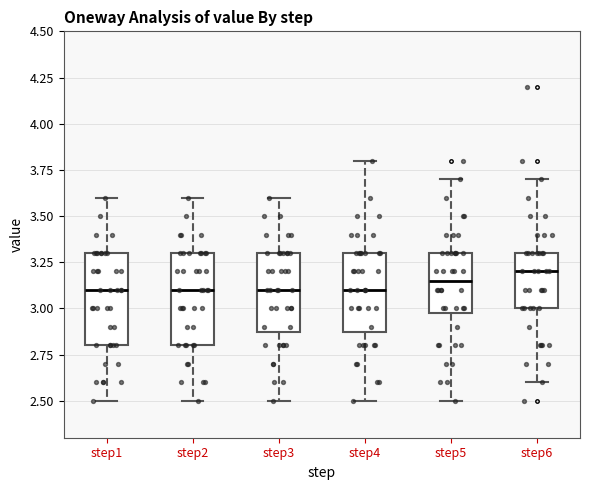

Reading left to right, transcribe this box plot: for each box, give where its median line is, the range the box spans, and where its two whiskers end, as read against the y-axis. The values are not printed on the chart, so give them approximately, as read against the axis.

step1: median 3.10, box 2.80 to 3.30, whiskers 2.50 to 3.60
step2: median 3.10, box 2.80 to 3.30, whiskers 2.50 to 3.60
step3: median 3.10, box 2.90 to 3.30, whiskers 2.50 to 3.60
step4: median 3.10, box 2.90 to 3.30, whiskers 2.50 to 3.80
step5: median 3.15, box 3.00 to 3.30, whiskers 2.50 to 3.70
step6: median 3.20, box 3.00 to 3.30, whiskers 2.60 to 3.70